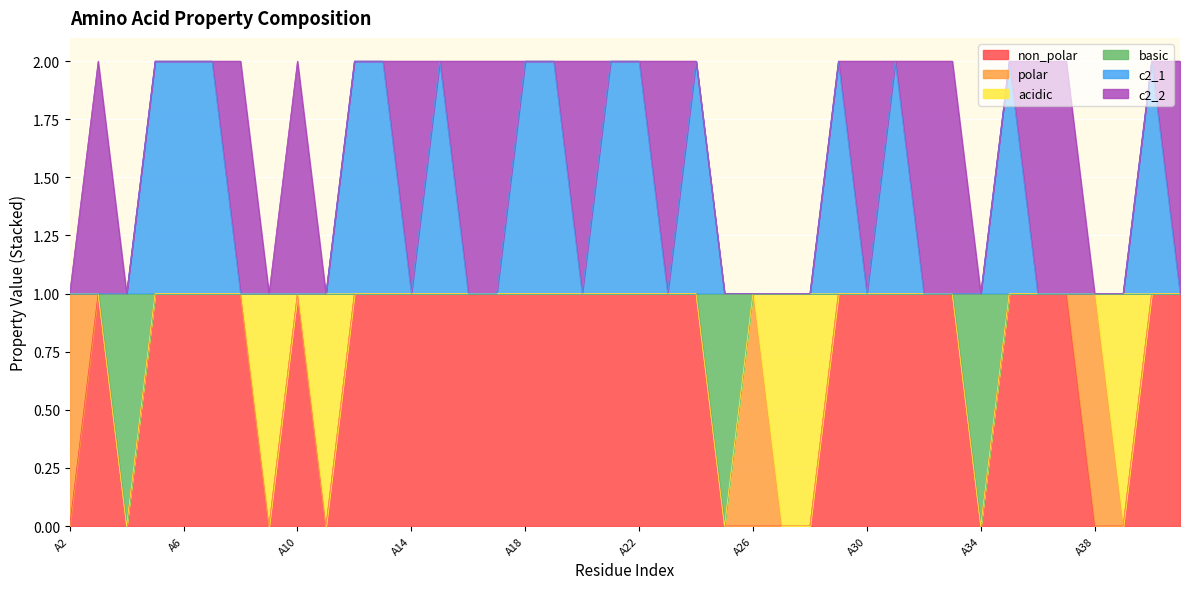

True or false: c2_1 has more than 1 points higher than both neighbors.

True